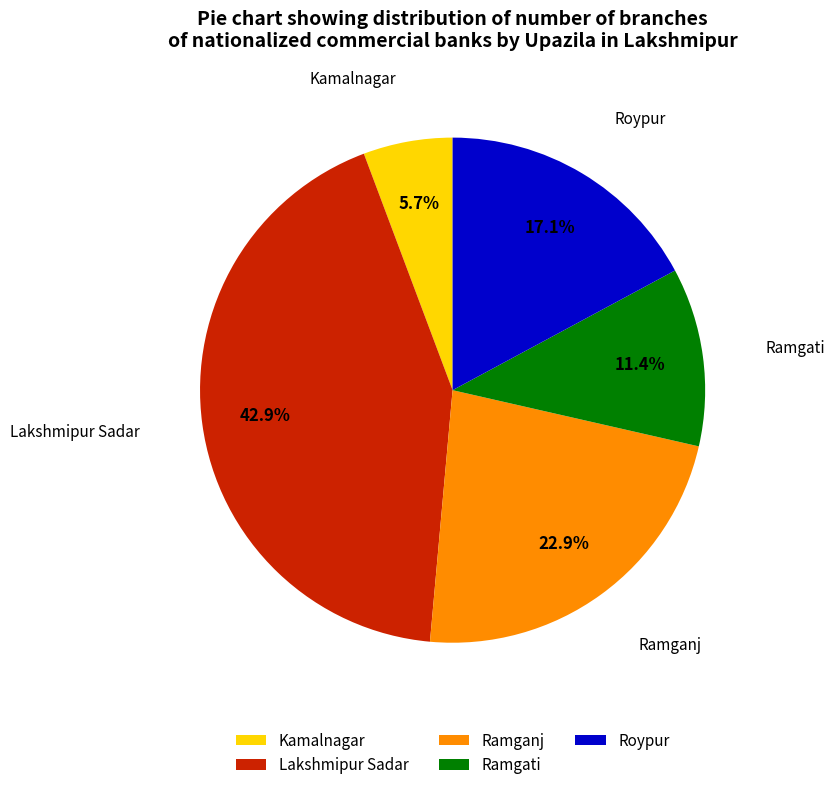

To the nearest percent, what is the difference between the largest and smallest slice percentages?

37%